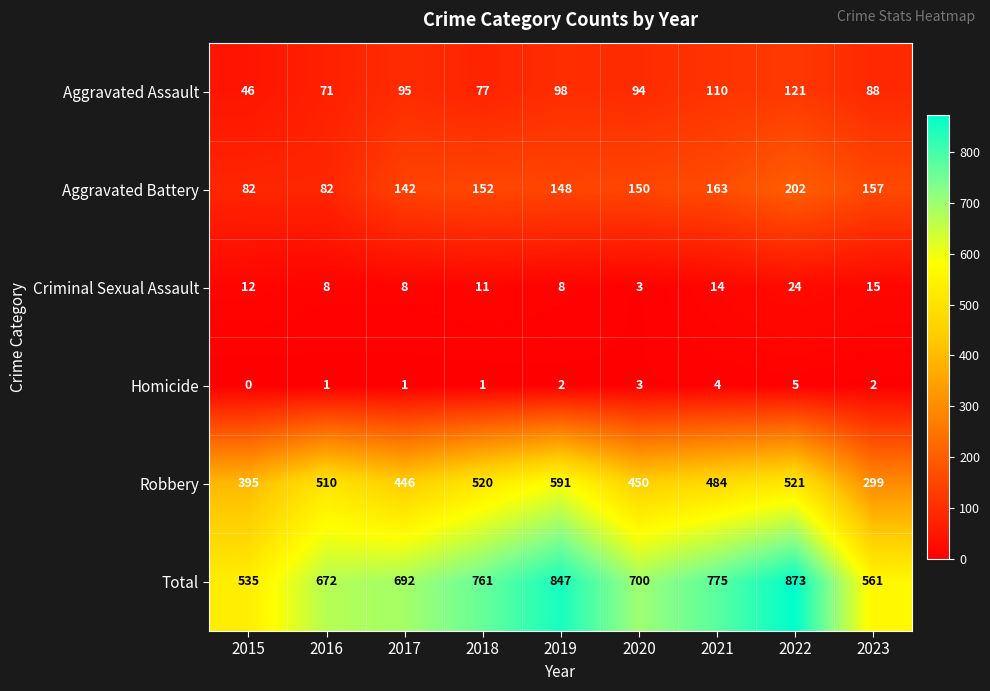

Is it true that Total equals 1449 at 2019?

False